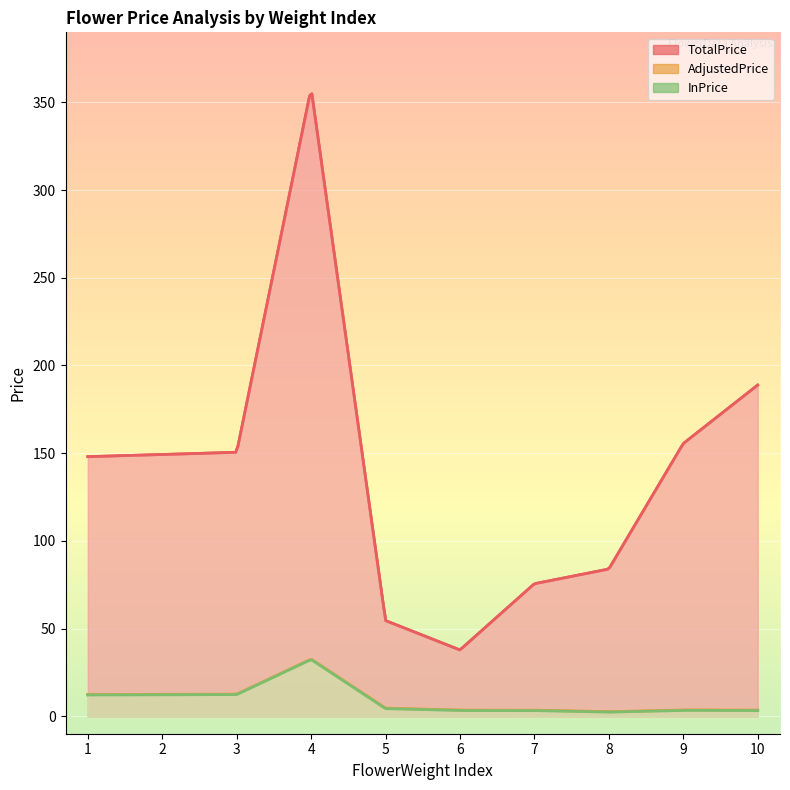

Is the value of InPrice at 4 greater than the value of TotalPrice at 8?

No